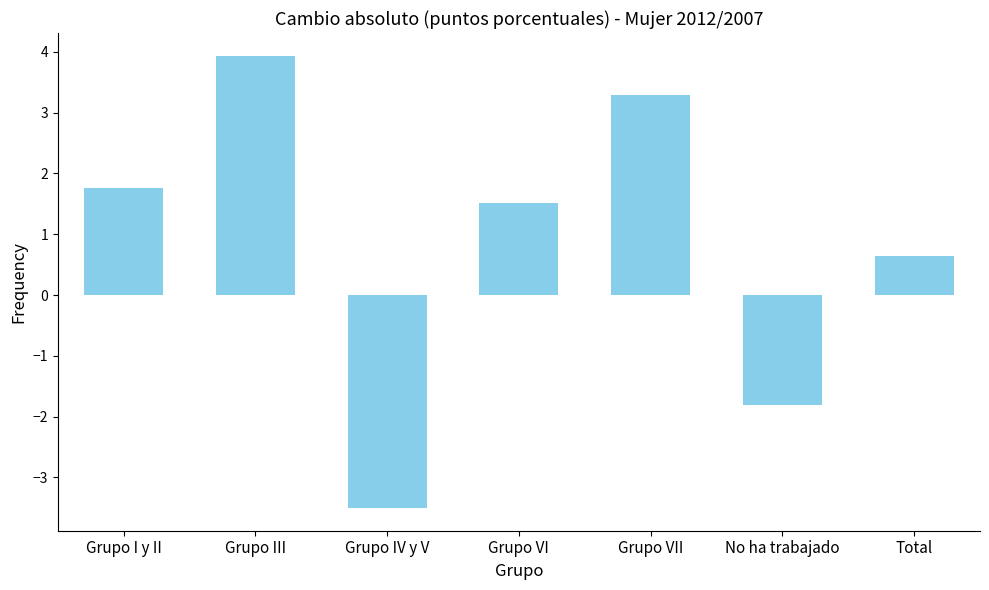

Reading left to right, extract all data points from this chart.

Grupo I y II=1.8	Grupo III=3.9	Grupo IV y V=-3.5	Grupo VI=1.5	Grupo VII=3.3	No ha trabajado=-1.8	Total=0.6